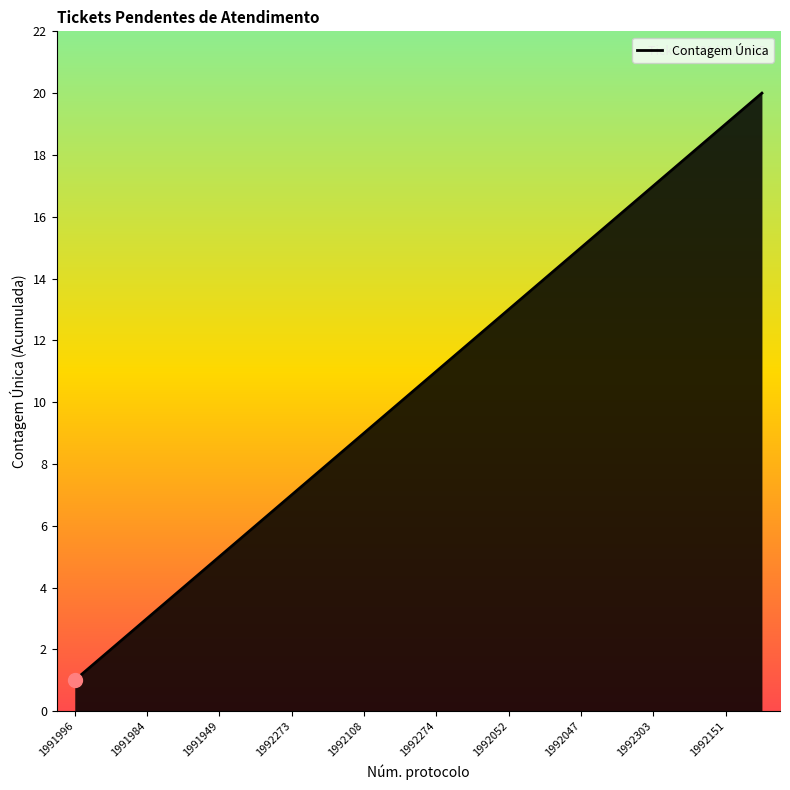

What is the difference between the maximum and minimum values?

19